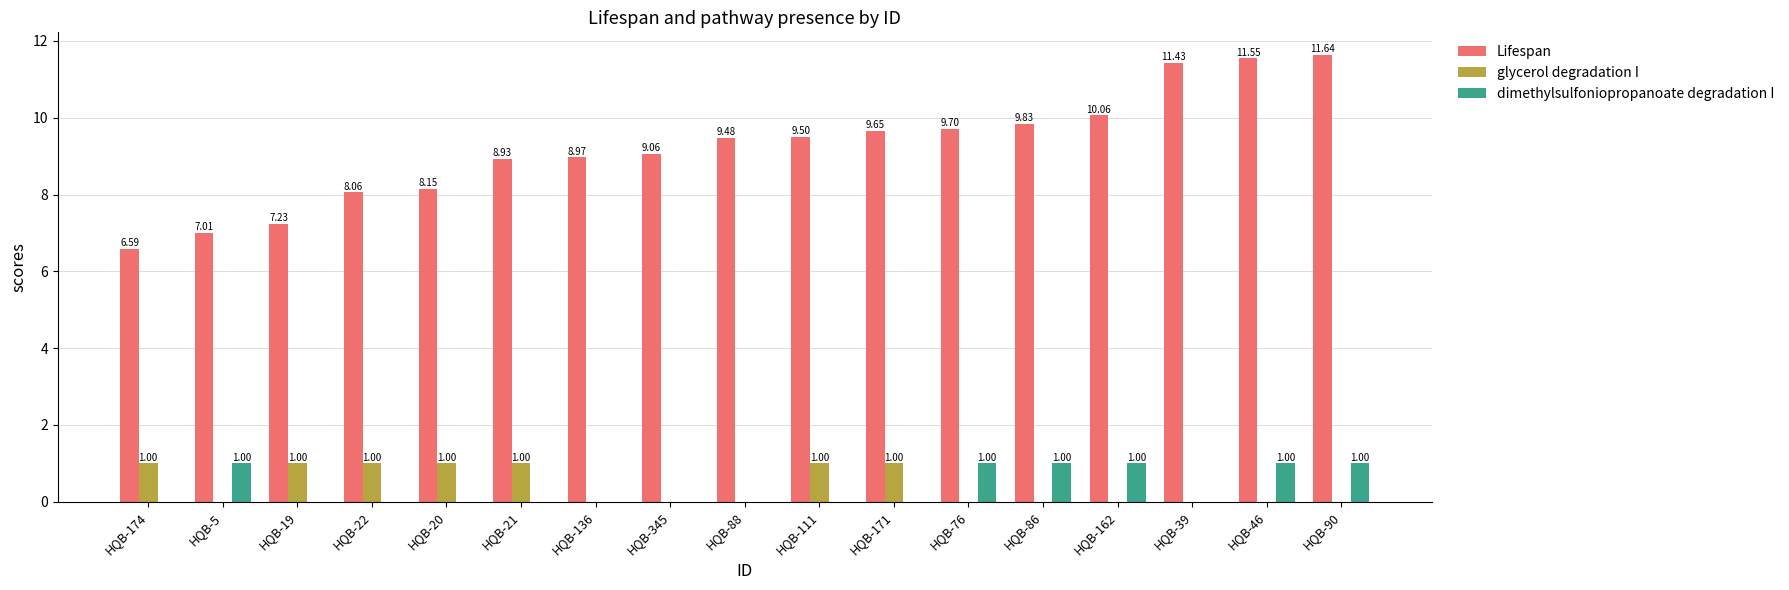

At which category is the sum across all series the highest?

HQB-90